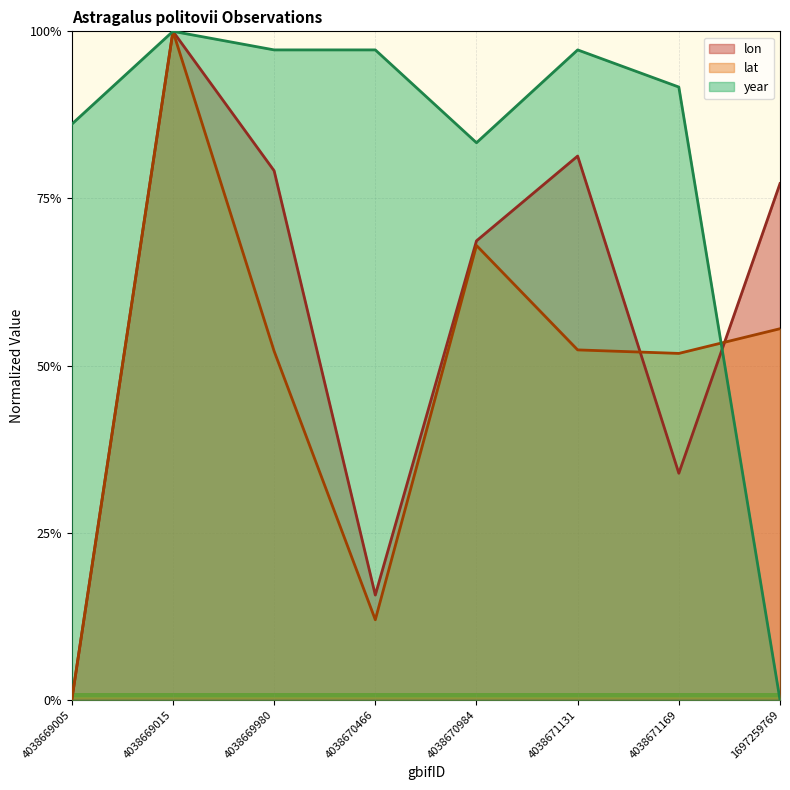

What is the maximum value shown in the chart?

1.0